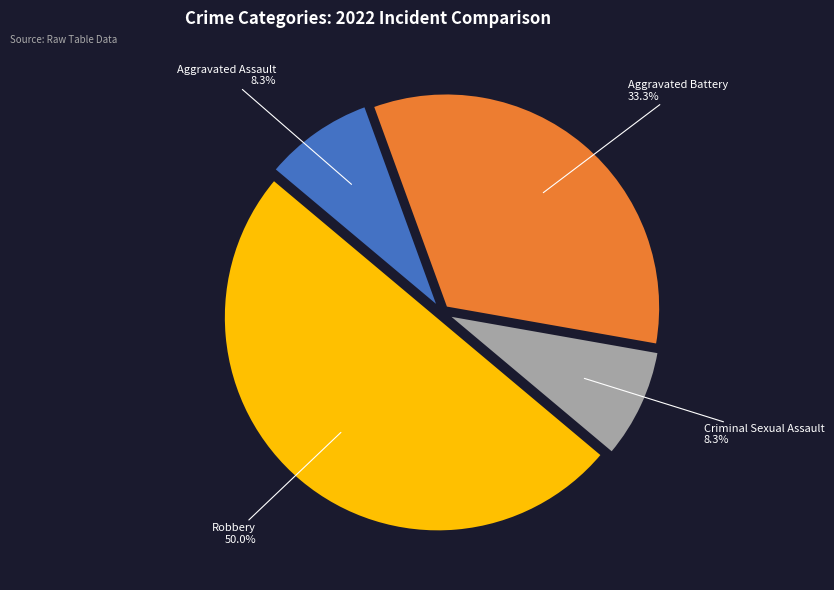

How many slices are in this pie chart?

4